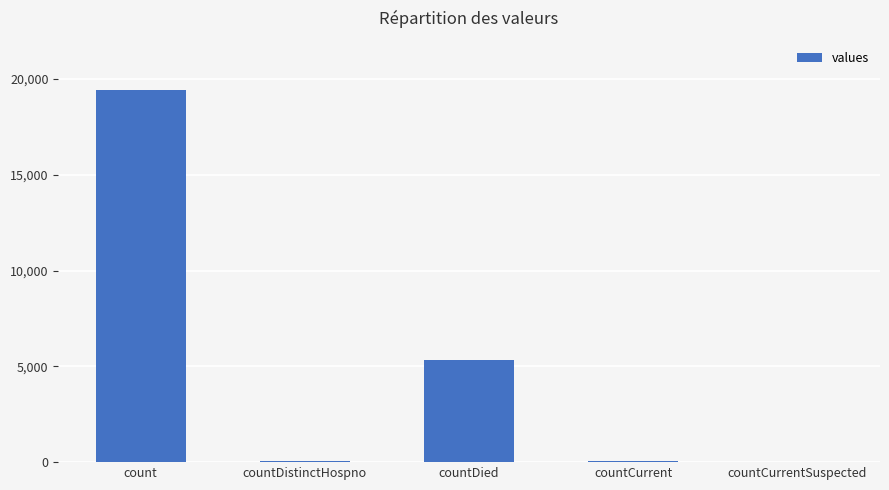

Which label corresponds to the largest value in the chart?

count